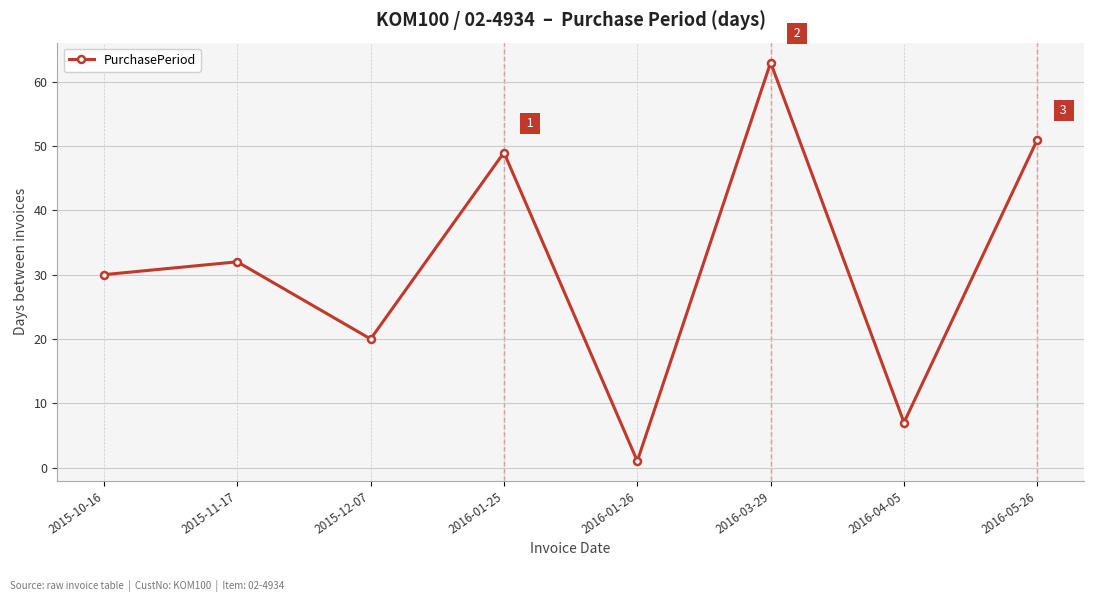

What is the change in value from 2015-11-17 to 2016-01-25?

+17